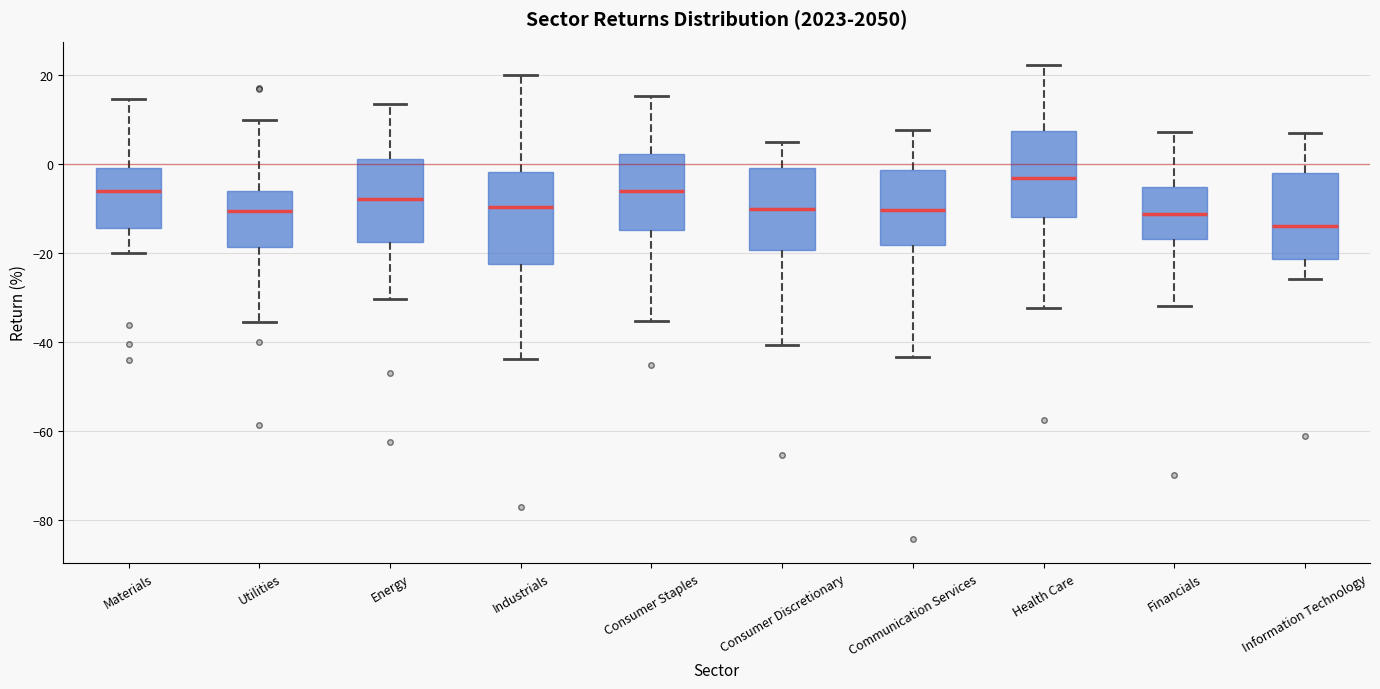

Which box's median line is the lowest?

Information Technology